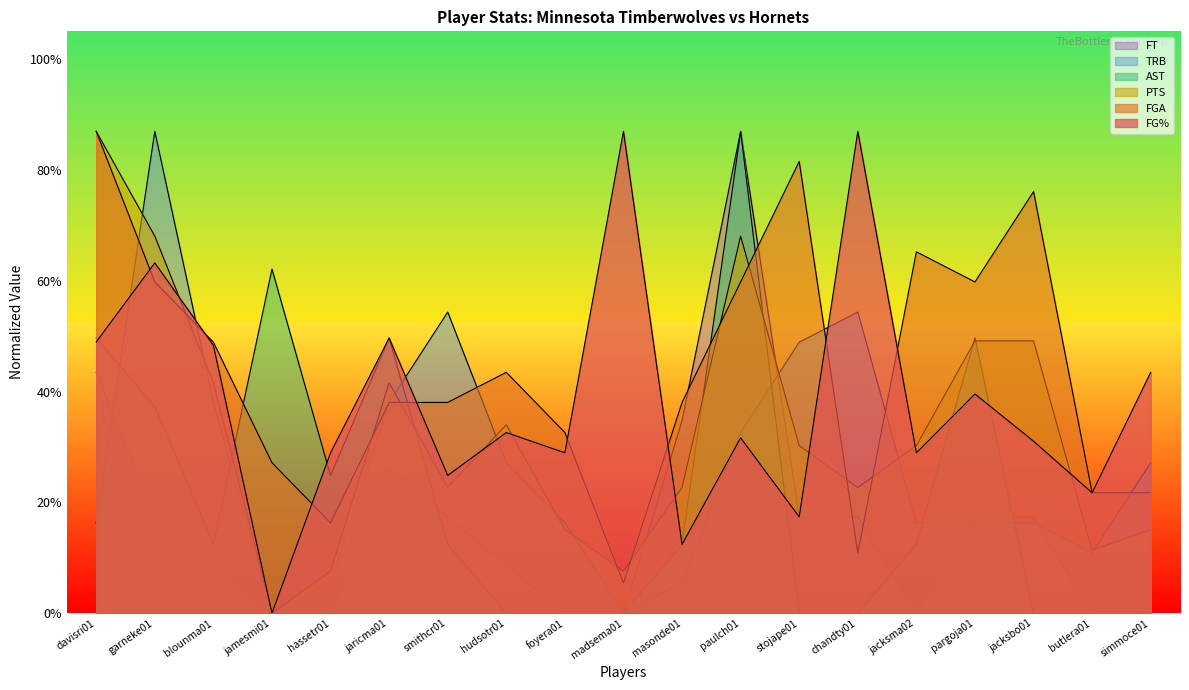

The FG% series shows 0.3 at simmoce01. True or false?

False